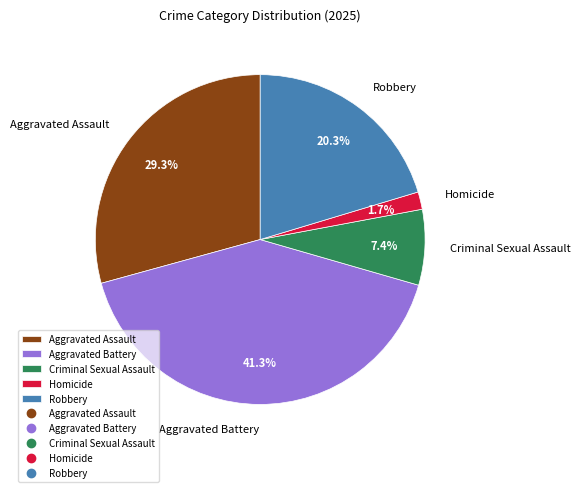

Count the number of slices in the pie.

5